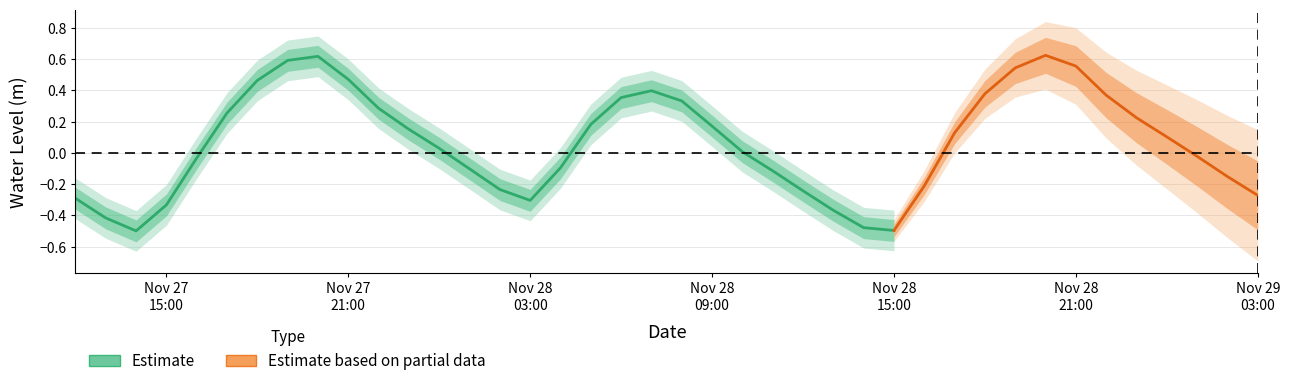

What is the greatest value displayed?

0.6